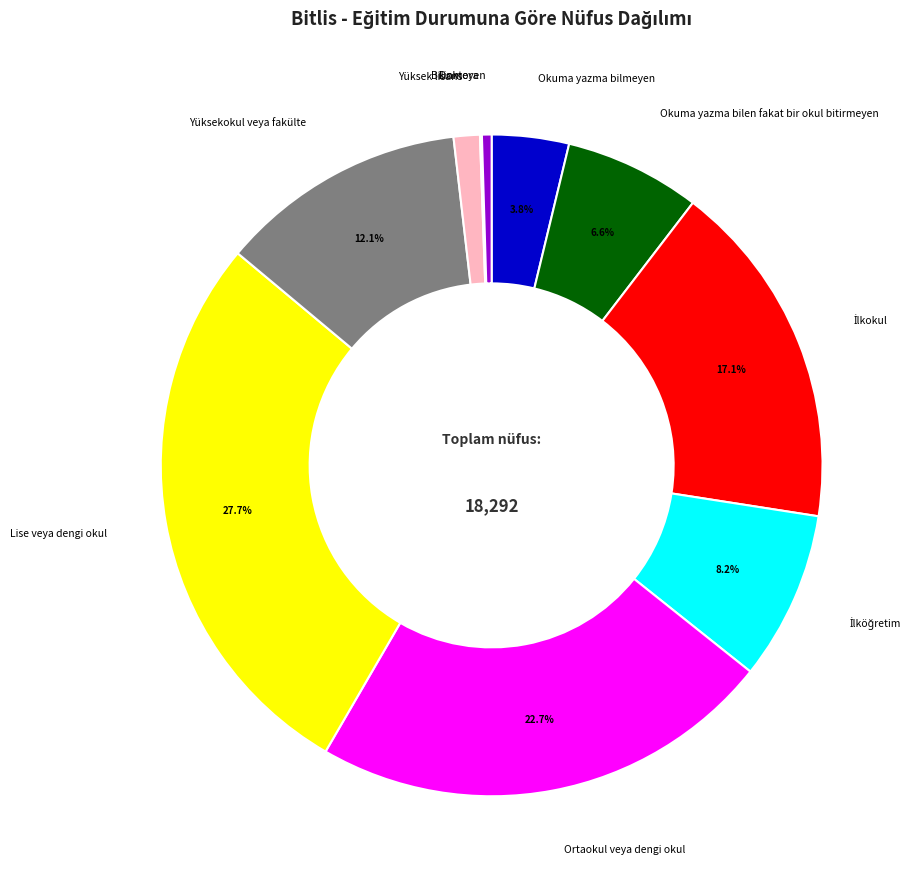

Does any single category account for the majority?

No